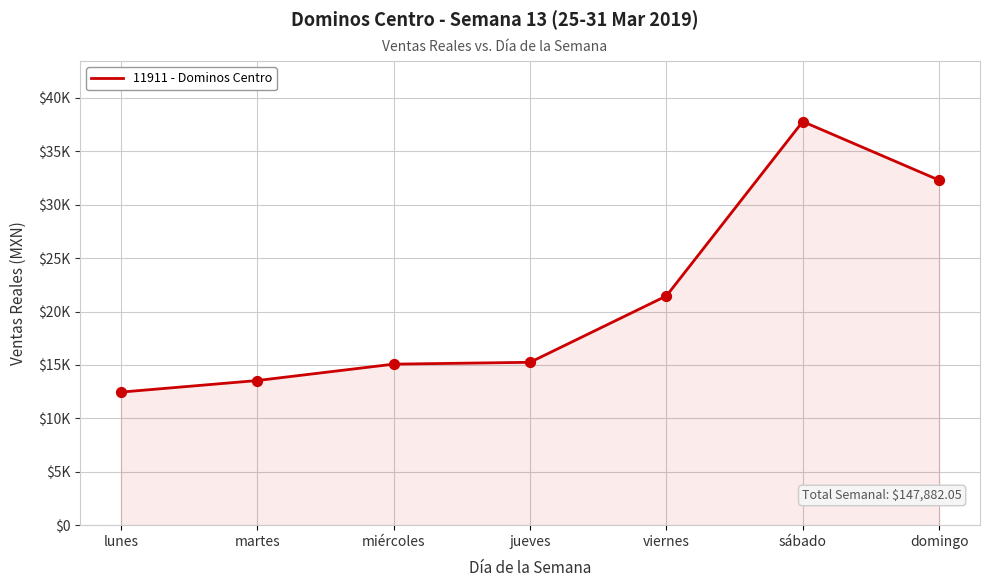

What is the ratio of the value at miércoles to the value at sábado?

0.4